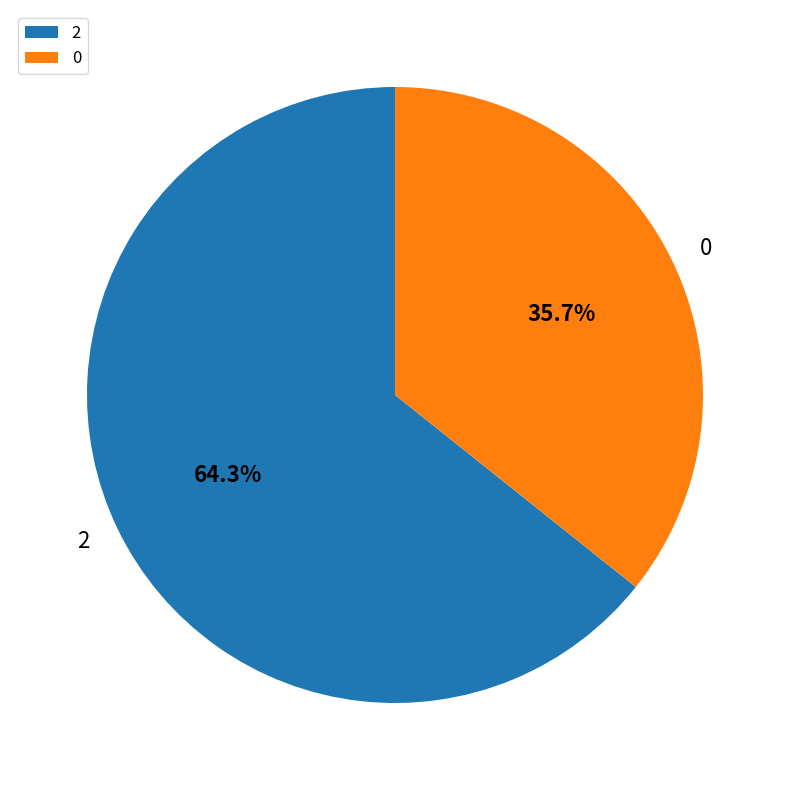

True or false: 2 accounts for 74% of the total.

False